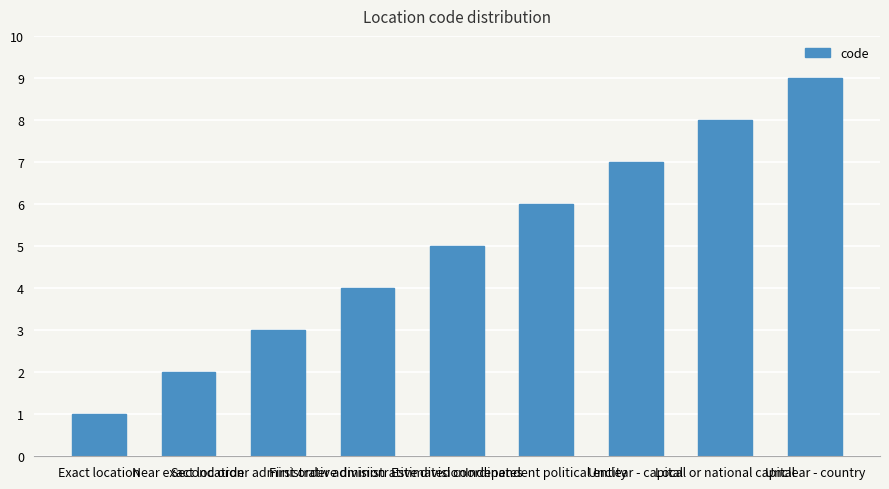

Count the number of categories in the chart.

9